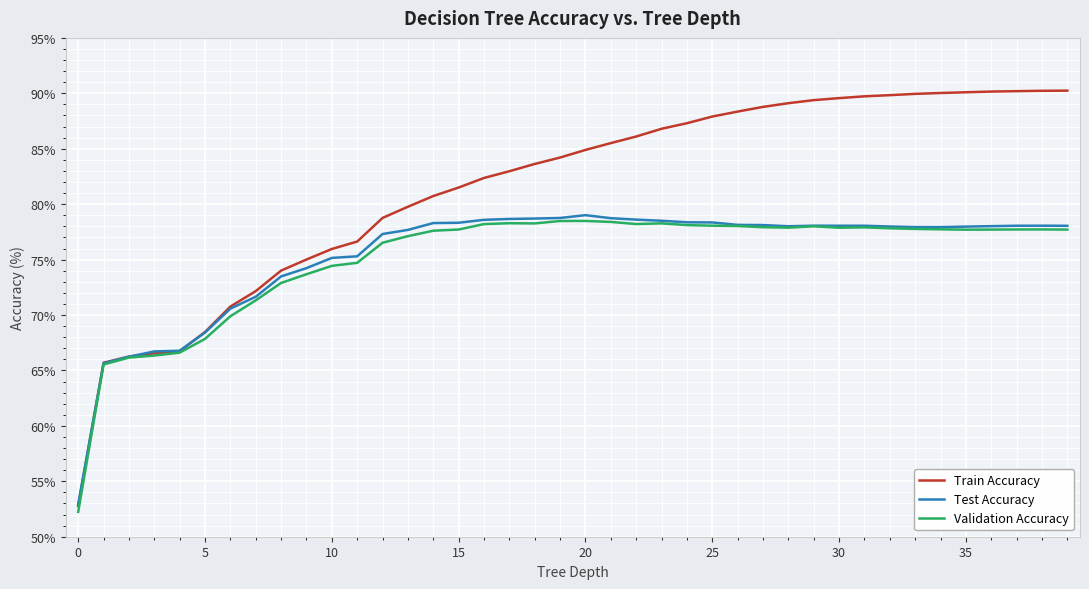

Which series has the widest spread of values?

Train Accuracy